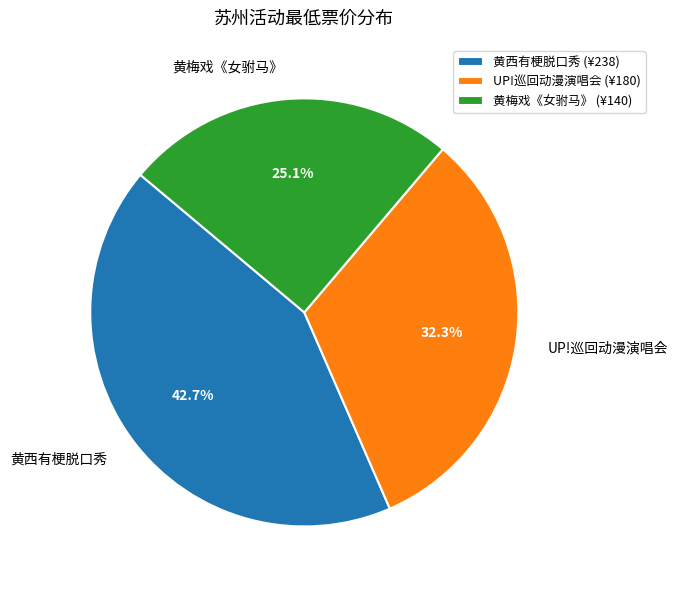

Does UP!巡回动漫演唱会 represent more than half of the total?

No